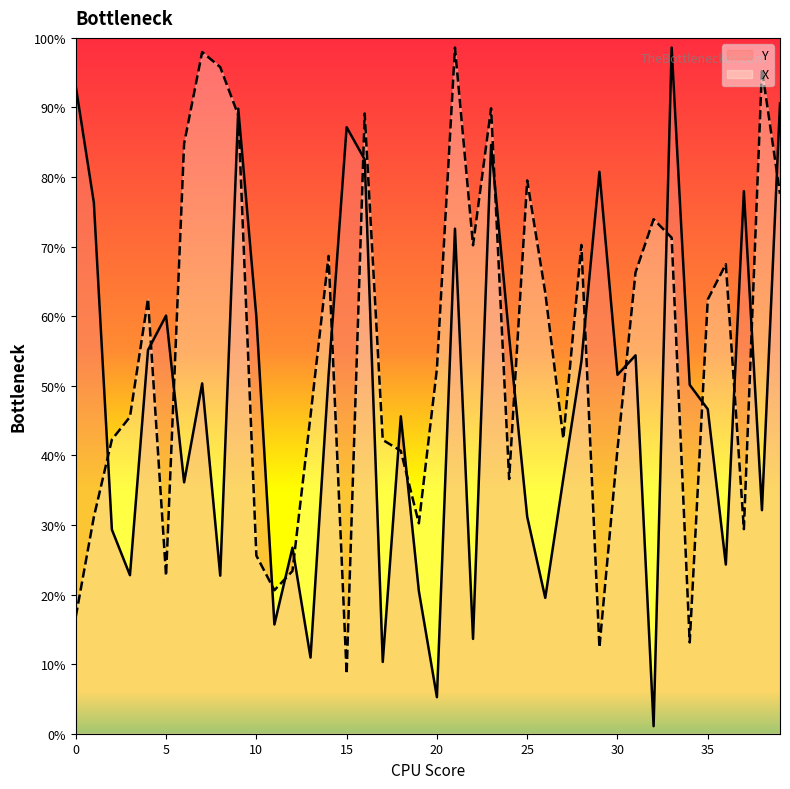

Which series has the widest spread of values?

Y